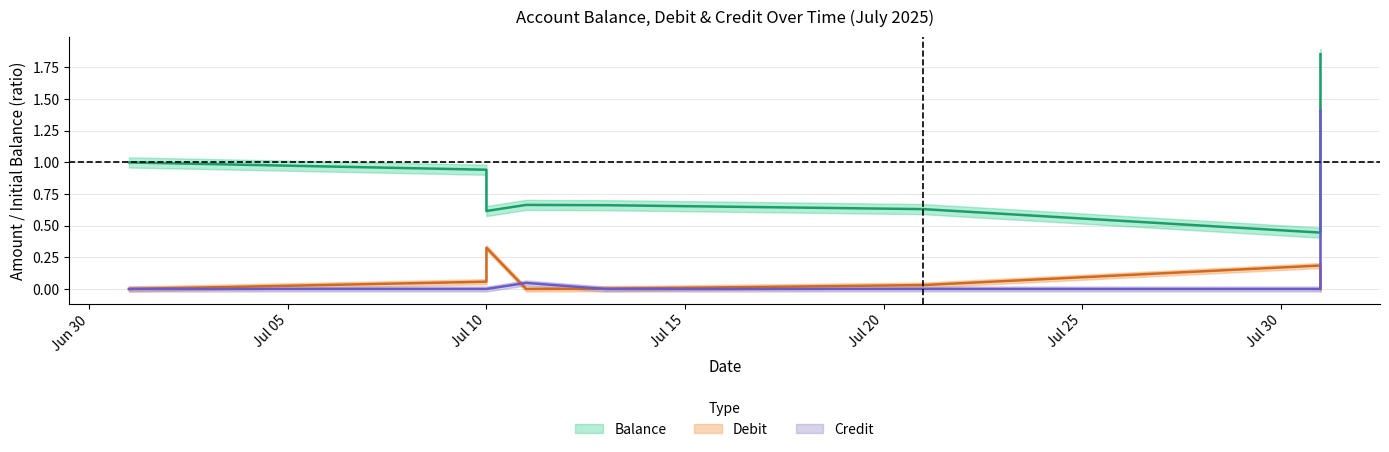

How many lines are shown in the chart?

3